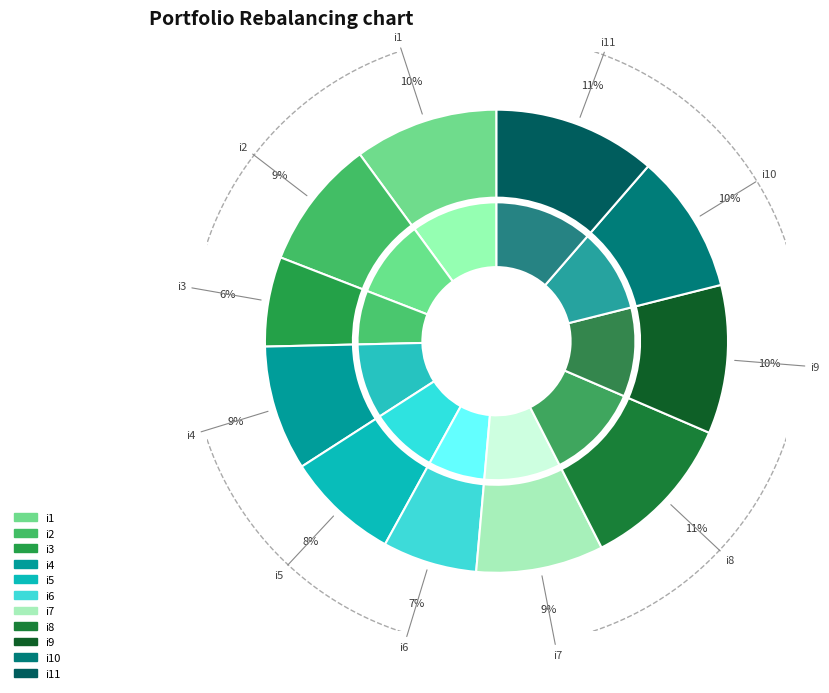

Does any single category account for the majority?

No